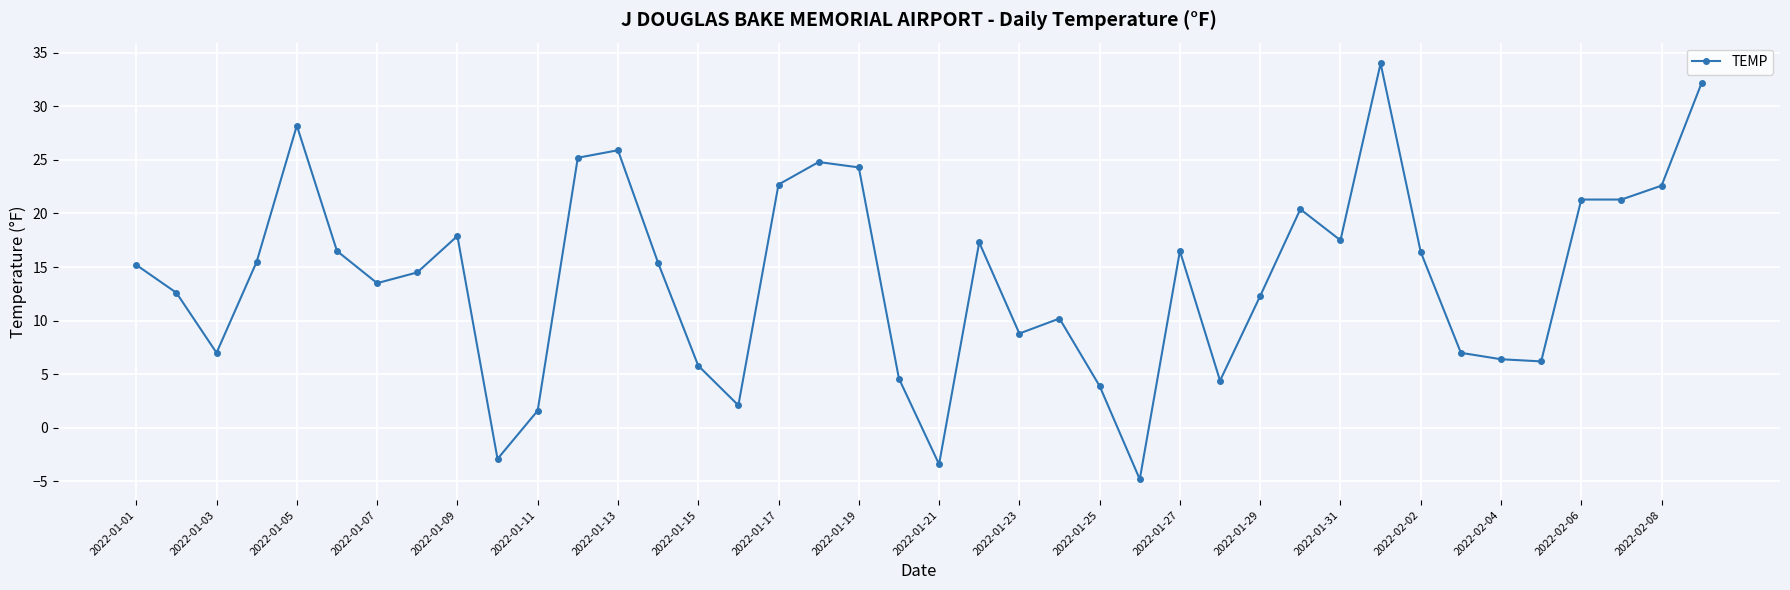

What is the minimum value shown in the chart?

-4.8